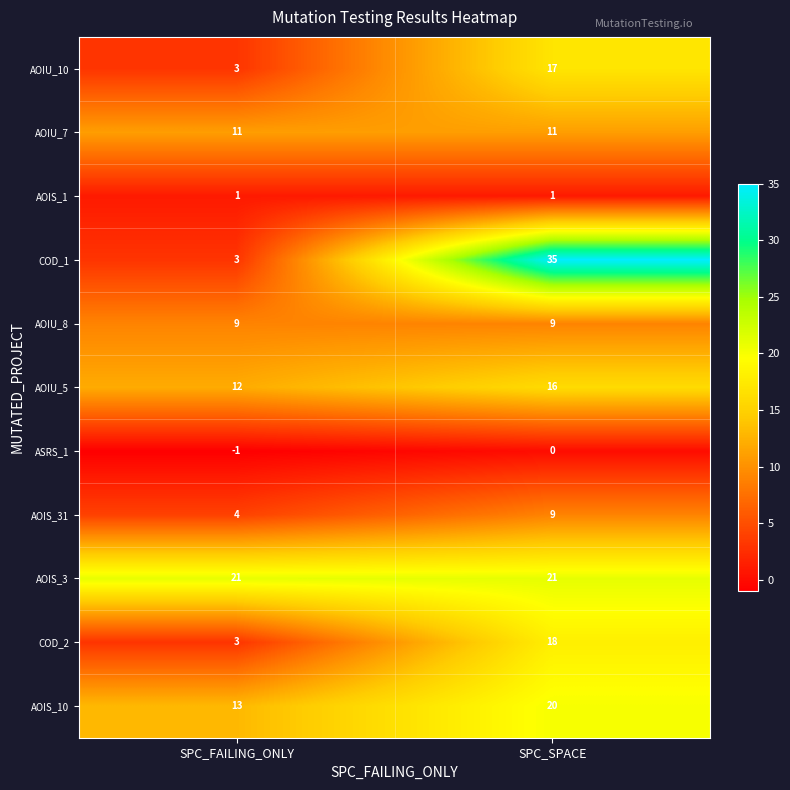

Which category has the highest value in the COD_1 series?

SPC_SPACE